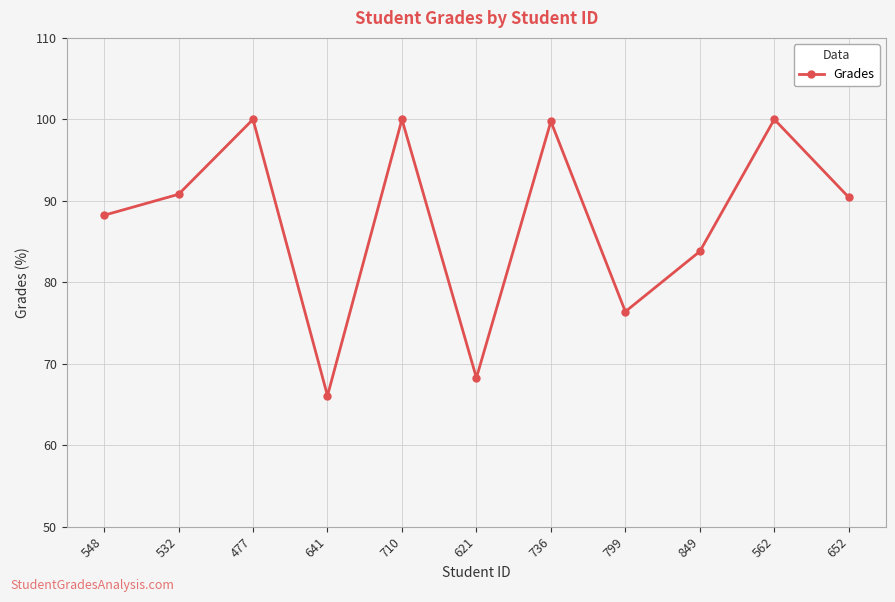

At which label is the value closest to 83?

849